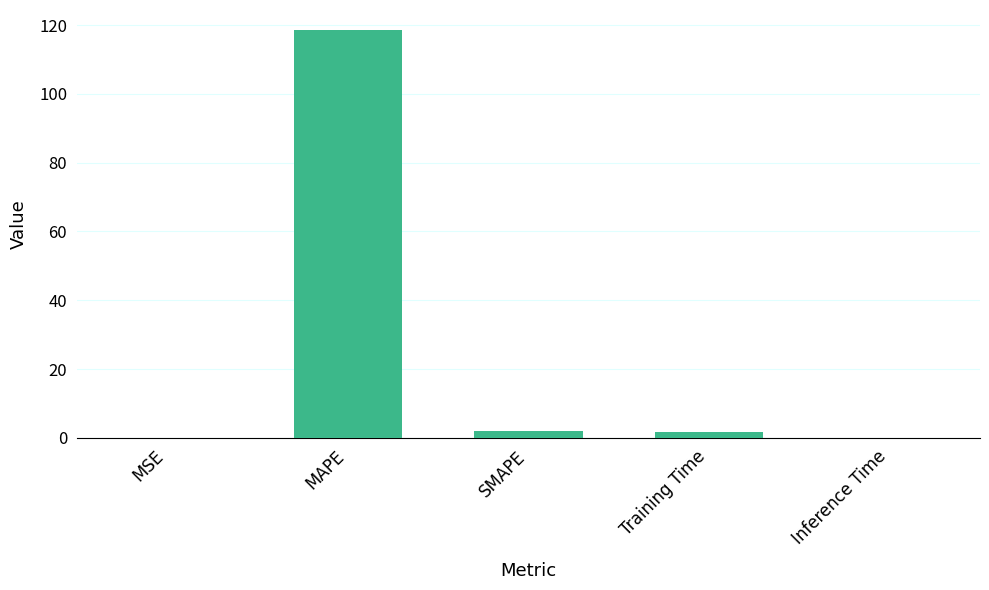

What is the approximate value at MAPE?

118.5